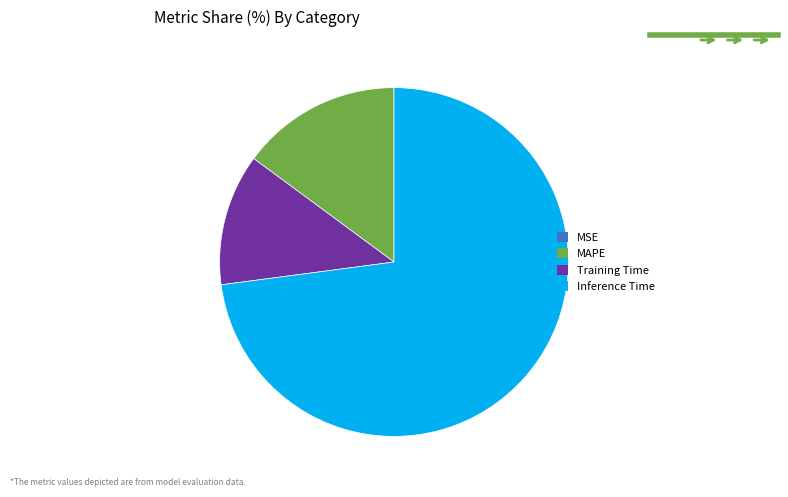

Is it true that Training Time is 24% of the pie?

False